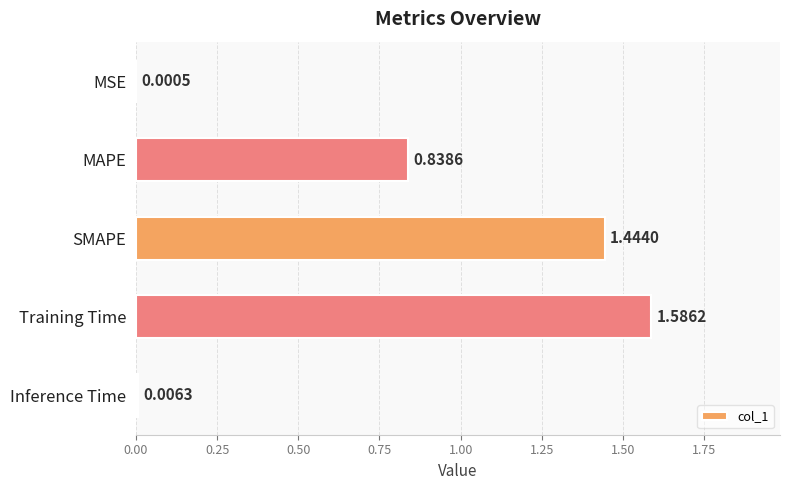

Where is the data nearest to the value 0?

MSE